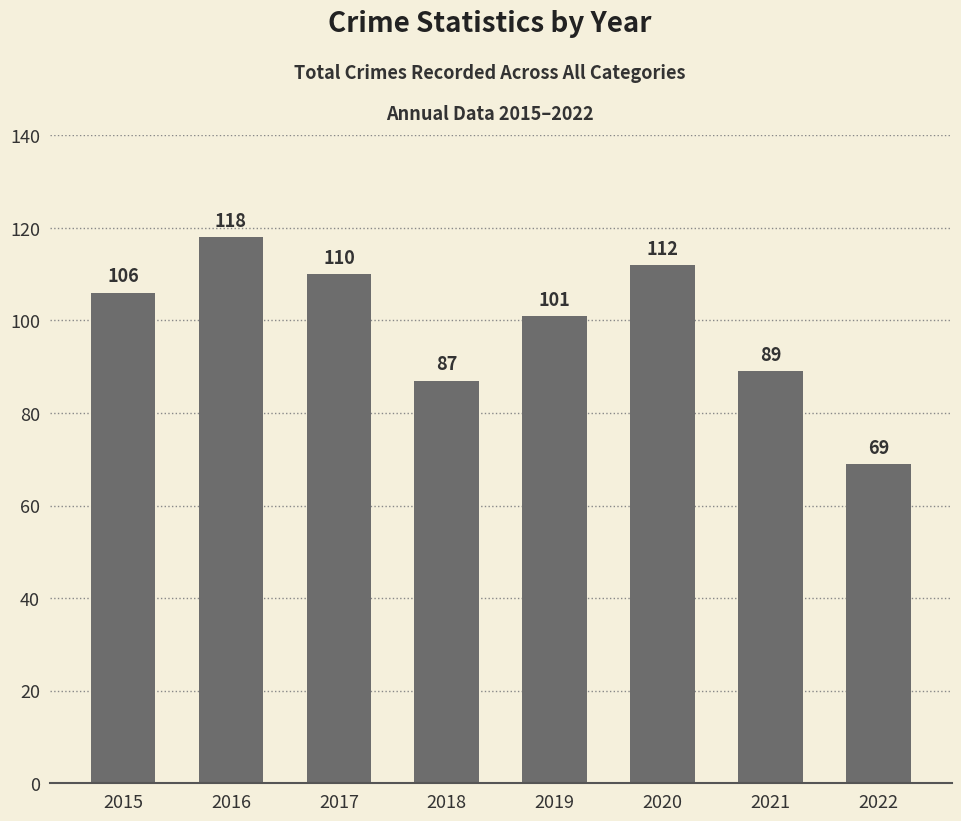

What is the value of the 1st bar from the left?

106